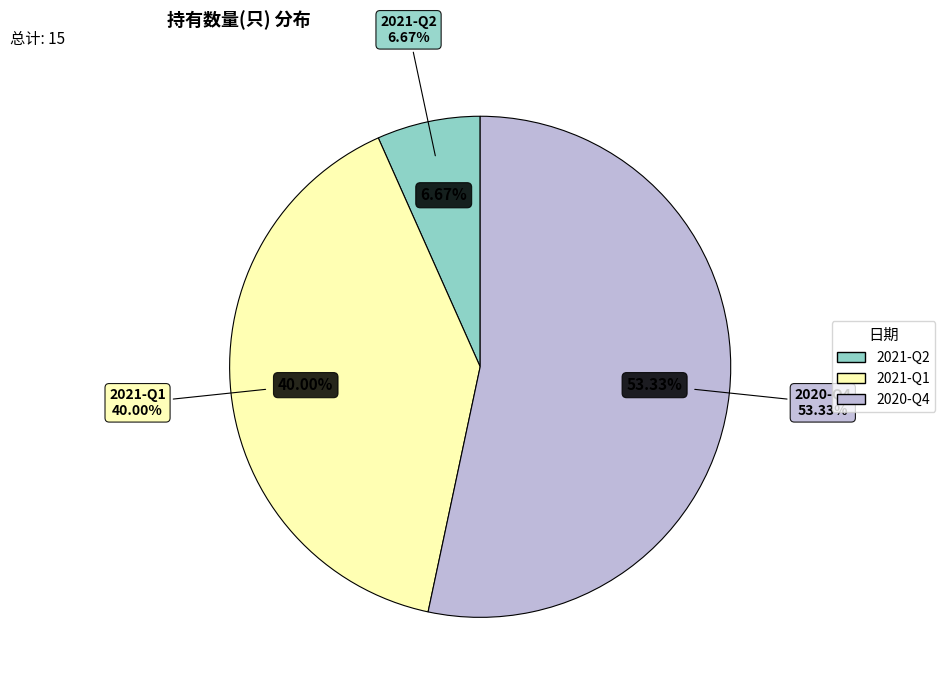

To the nearest percent, what percentage of the pie is 2021-Q1?

40%